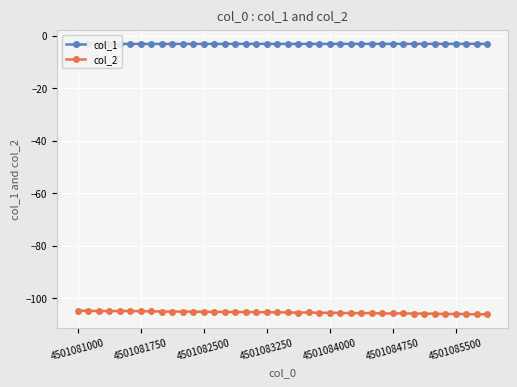

True or false: col_1 and col_2 intersect in this chart.

False